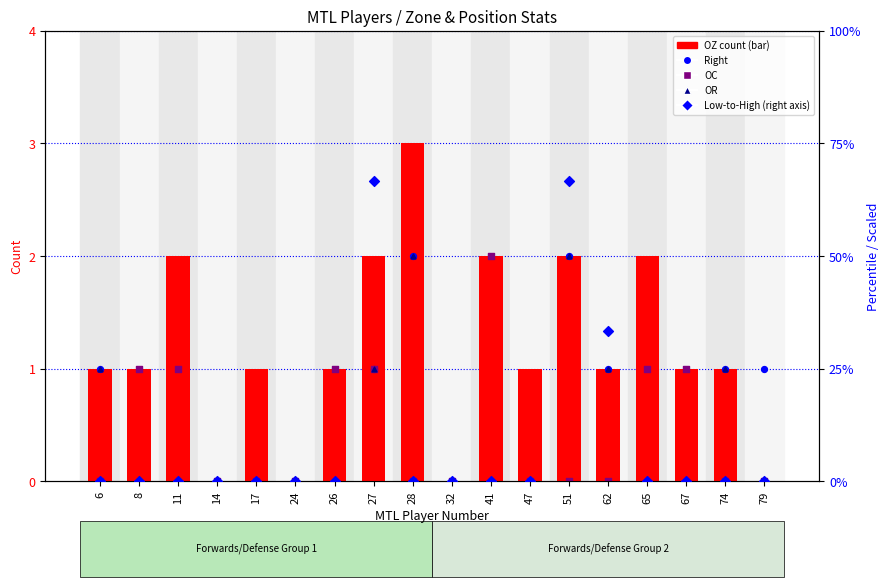

What are all the series names shown in the legend?

OZ (count), Right, OC, OR, Low-to-High (right axis)